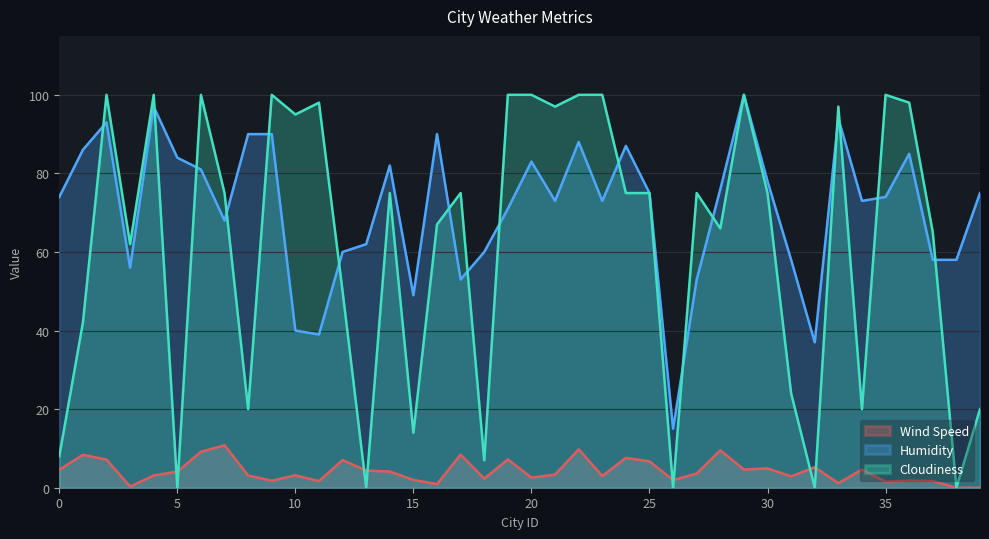

True or false: Wind Speed and Humidity intersect in this chart.

False